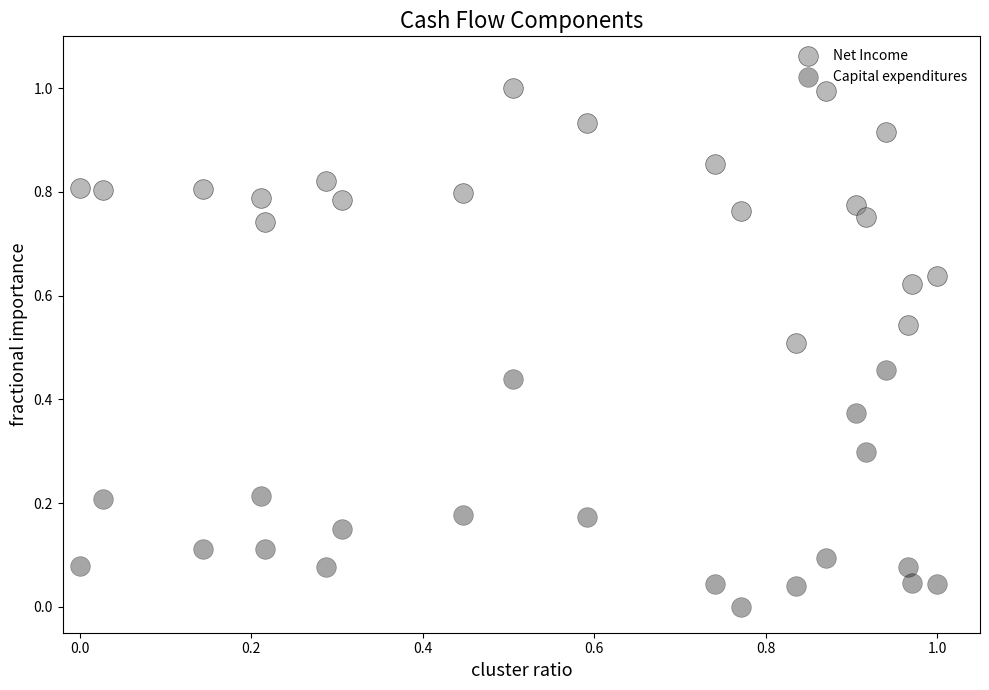

Across all data points, what is the range of X values (max minus min)?

1.0